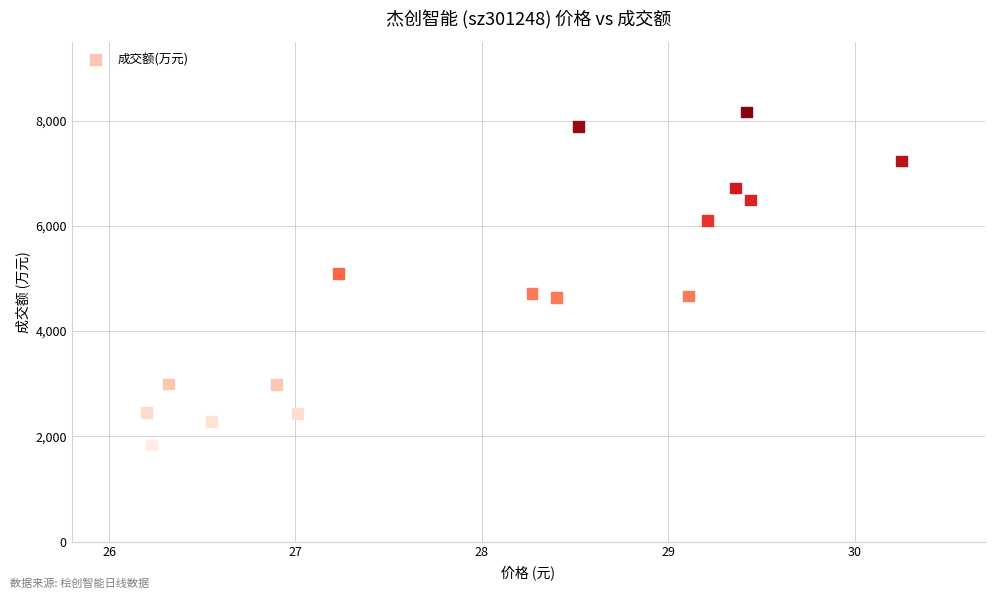

What is the range of Y values (max minus min)?

6330